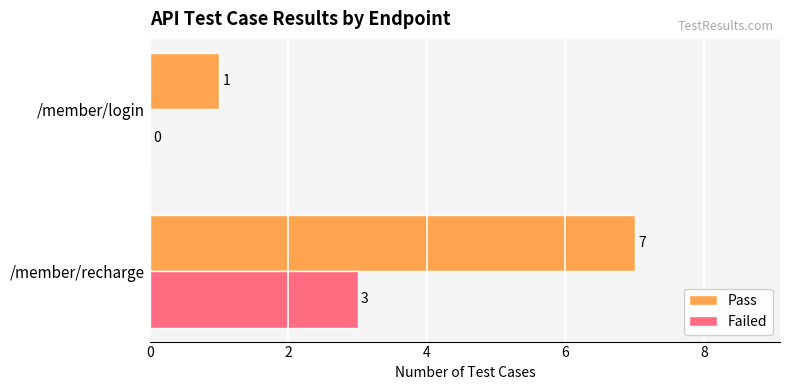

Which series changed the most between /member/recharge and /member/login?

Pass